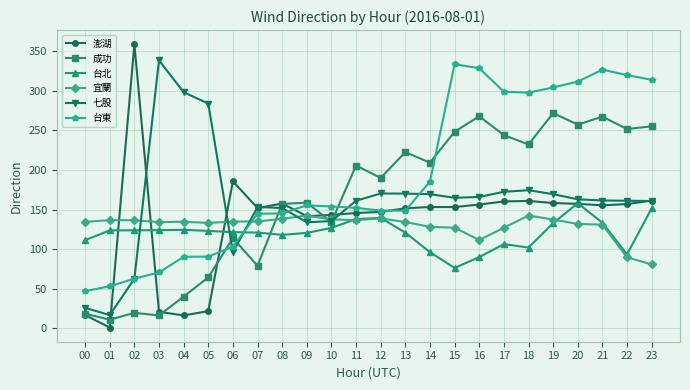

Which series changed the most between 08 and 22?

台東